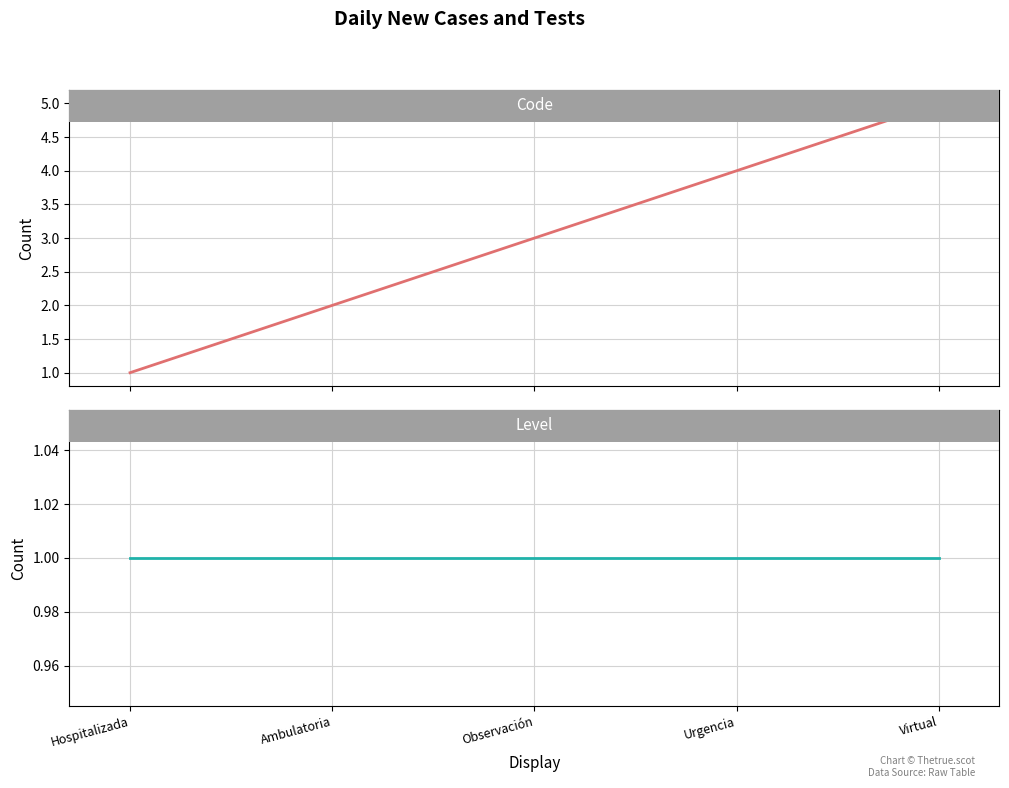

The value of Code at Urgencia is 1. True or false?

False